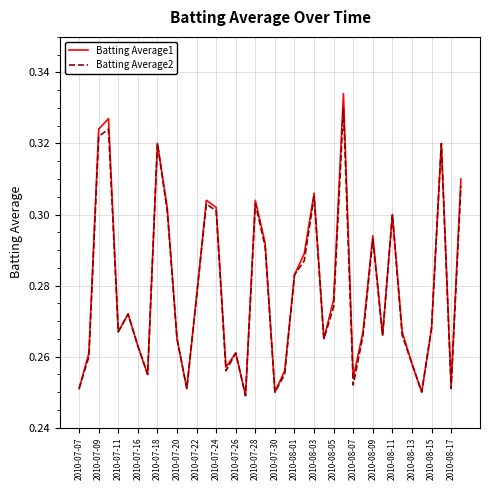

Rank the series by their maximum value, from lowest to highest.

Batting Average2, Batting Average1